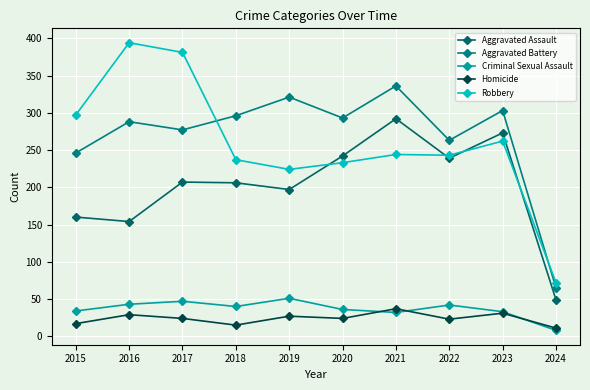

At which category does Aggravated Battery reach its first local peak?

2016